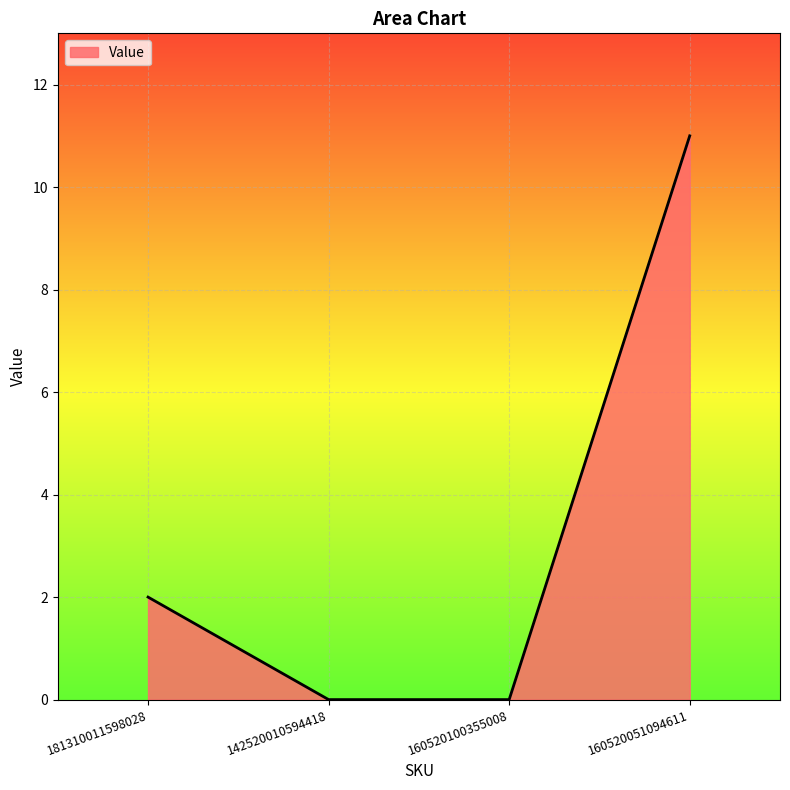

What is the average value?

3